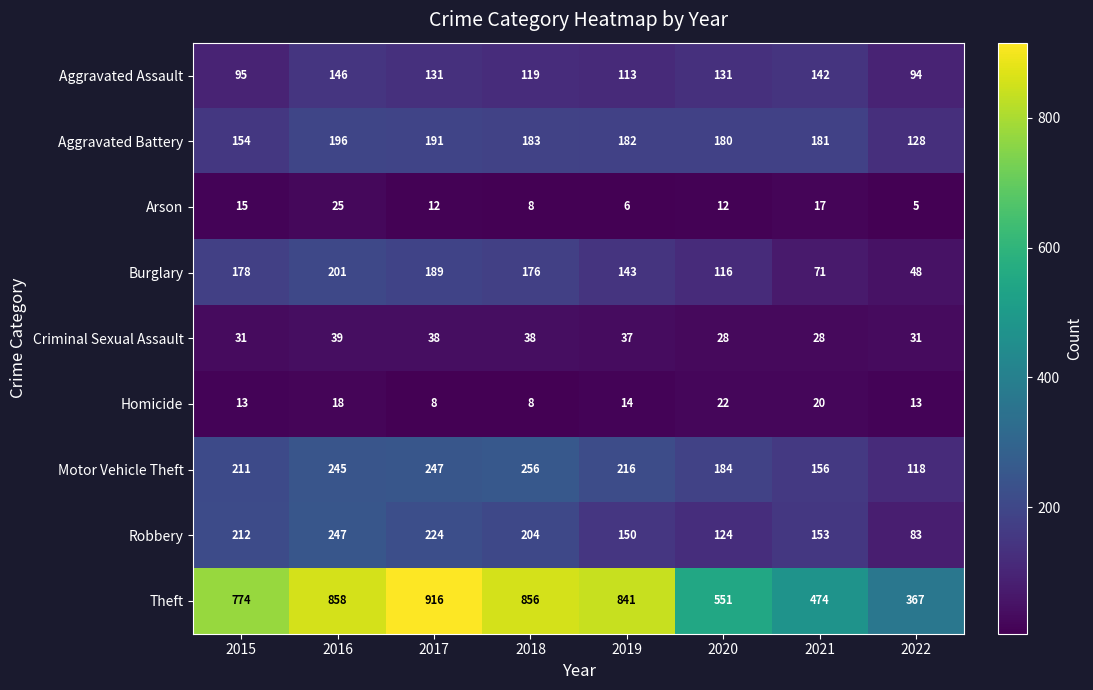

Between 2016 and 2017, which series saw the biggest shift?

Theft